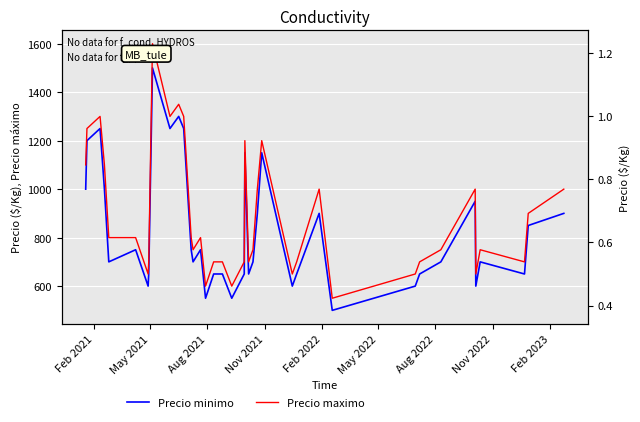

What is the average value of the Precio minimo series?

824